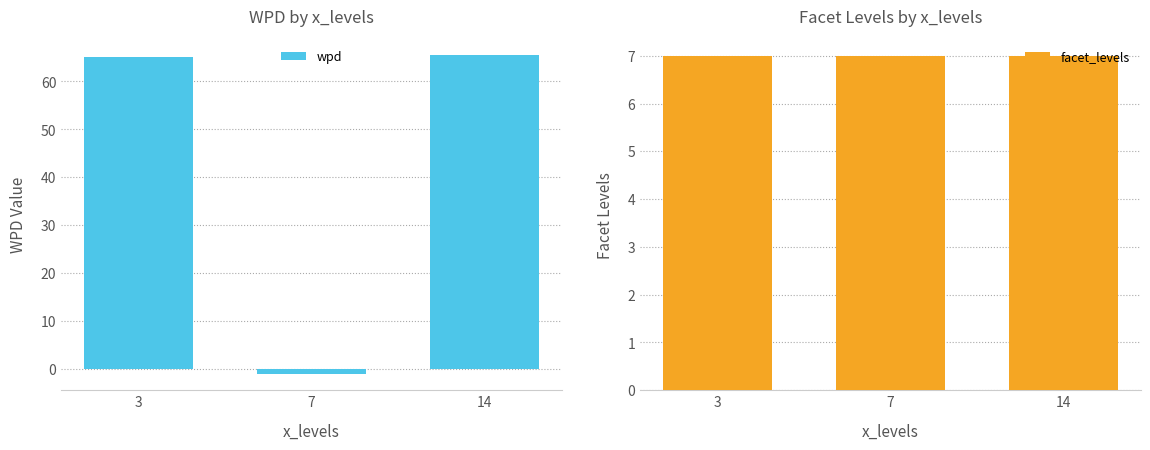

Which series has the widest spread of values?

wpd